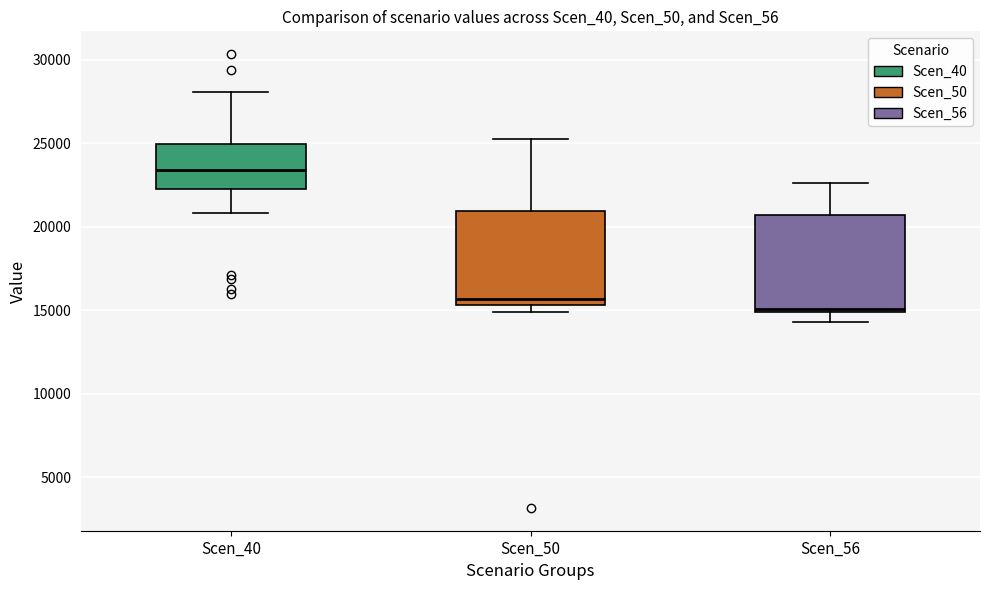

Where does the upper whisker of the box for Scen_50 end on the y-axis? The values are not printed on the chart, so give them approximately, as read against the axis.

25000